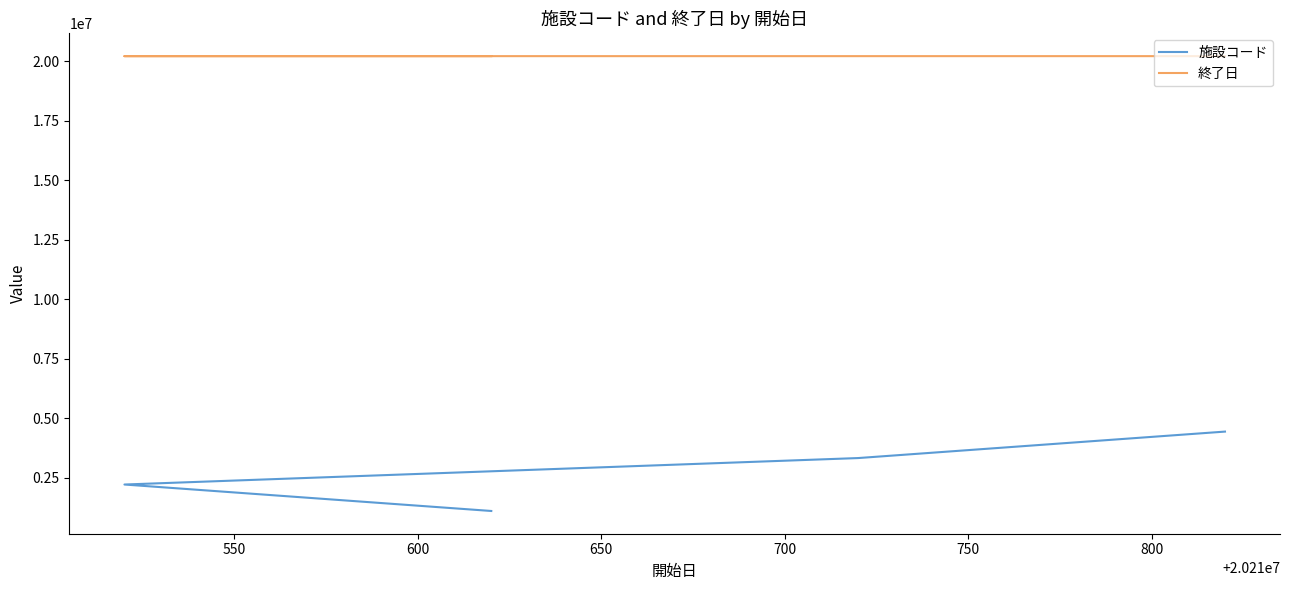

What is the sum of all 終了日 values?

80843040